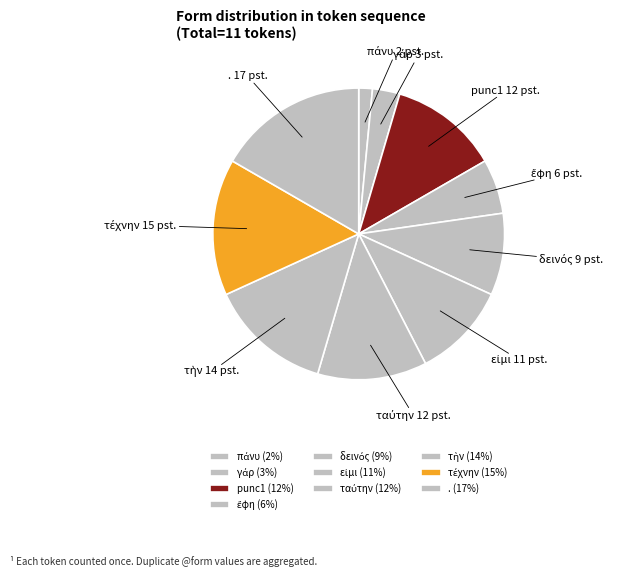

Is the sum of punc1 and . greater than half?

No